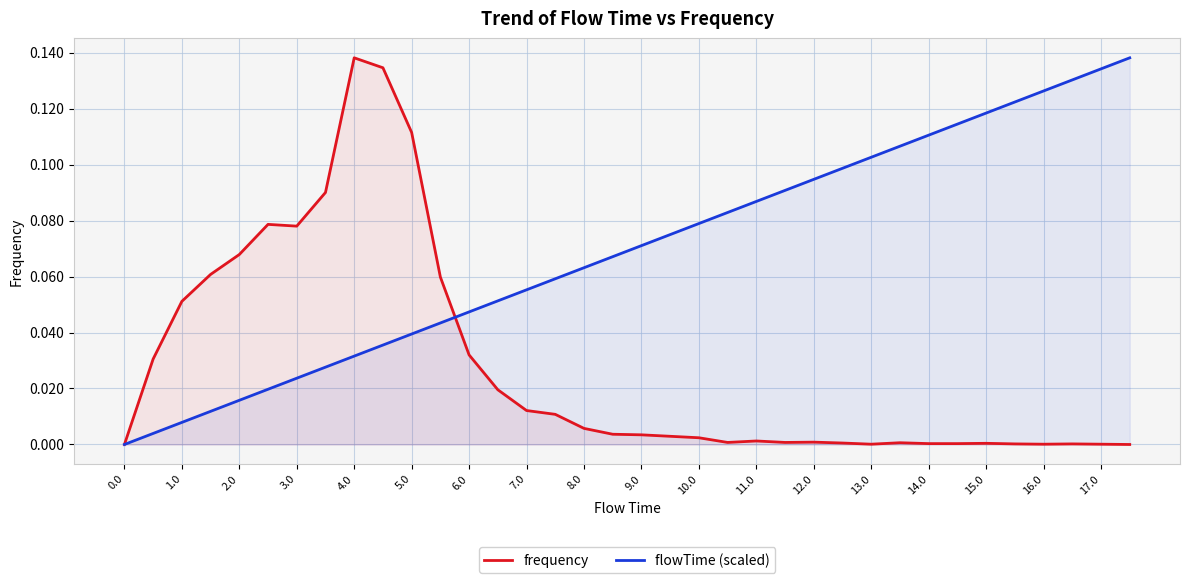

Is the value of flowTime (scaled) at 15.0 greater than the value of frequency at 3.0?

Yes